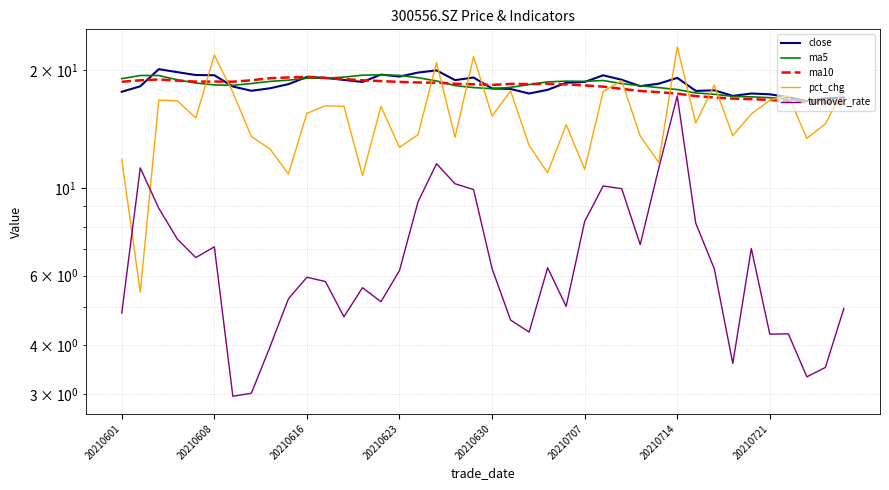

What are all the series names shown in the legend?

close, ma5, ma10, pct_chg, turnover_rate